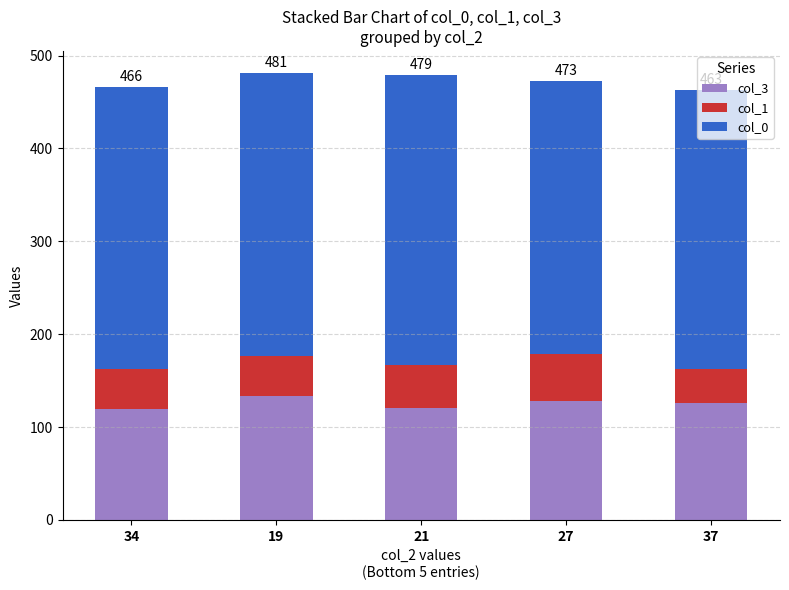

What is the sum of all col_3 values?

626